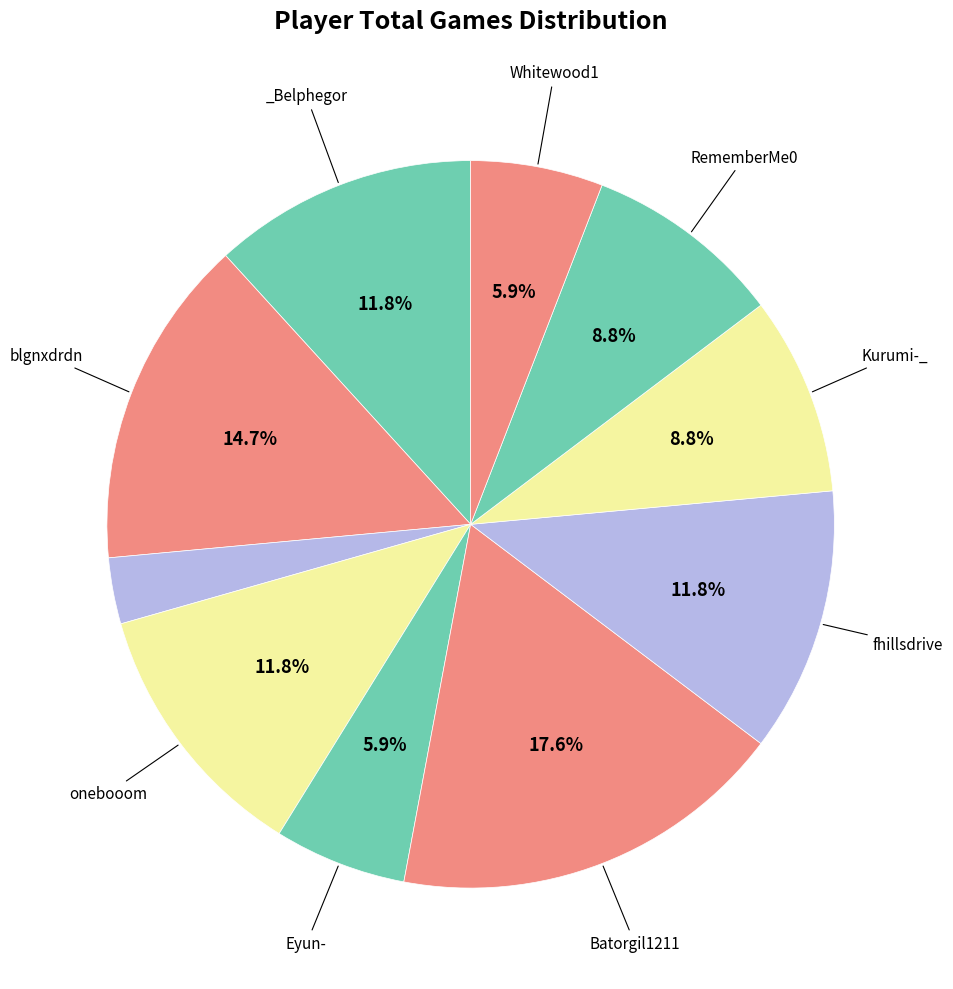

Count the number of slices in the pie.

10